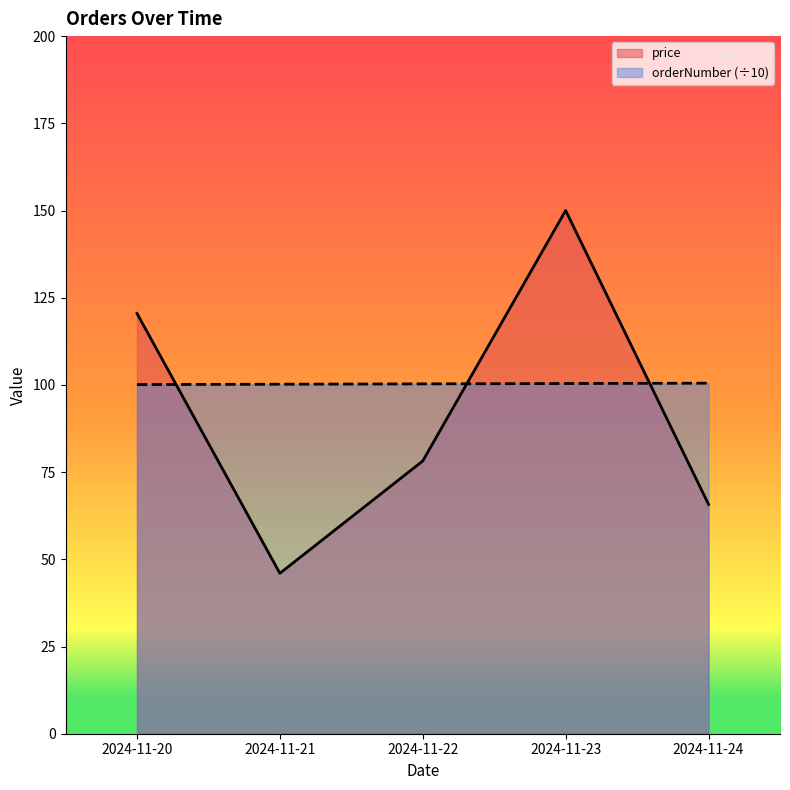

What is the difference between the maximum and minimum values in the orderNumber (÷10) series?

0.4